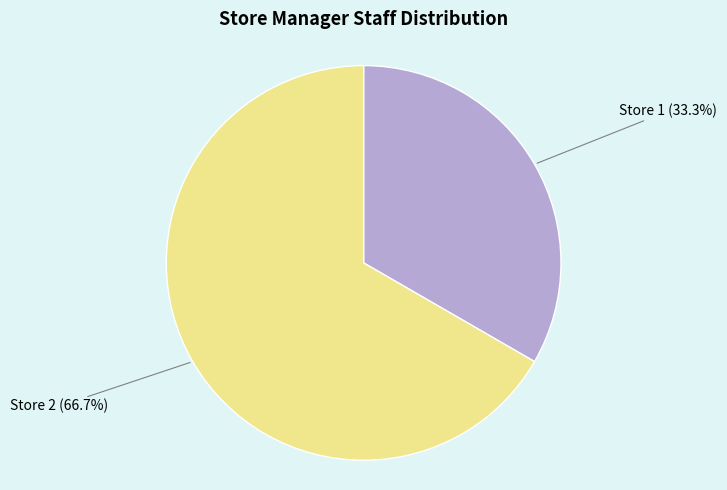

What is the ratio of the value at Store 1 to the value at Store 2?

0.5